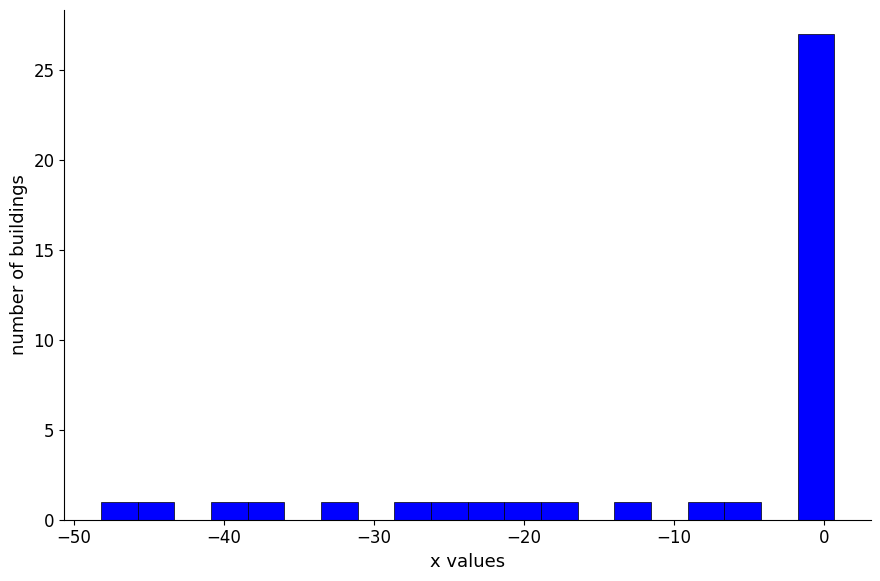

Read against the x-axis, roughly where is the centre of the tallest bar?

-1